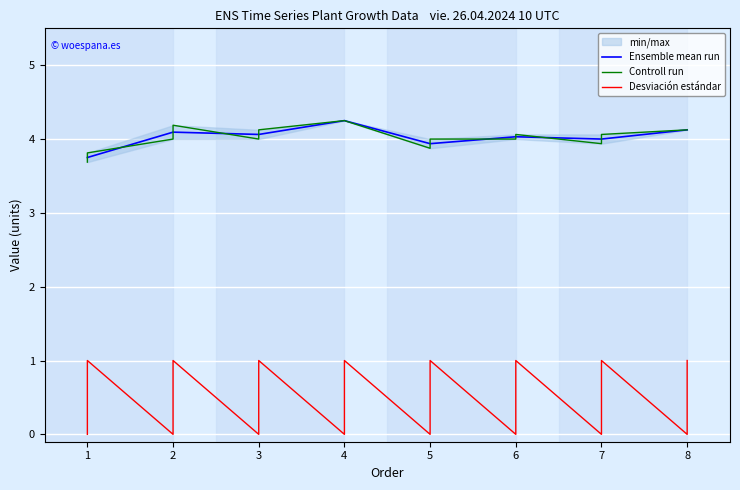

At which category is the sum across all series the highest?

4